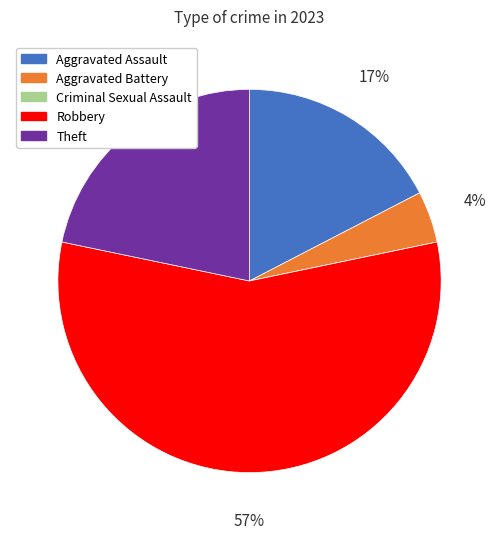

Between Theft and Robbery, which is larger?

Robbery